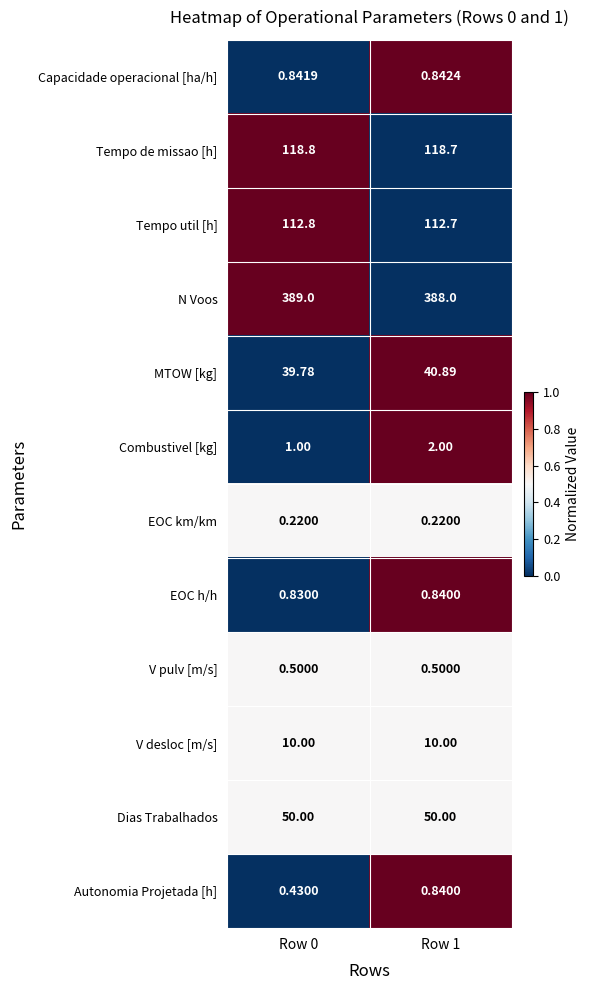

Is the value of Dias Trabalhados at Row 1 greater than the value of MTOW [kg] at Row 0?

Yes